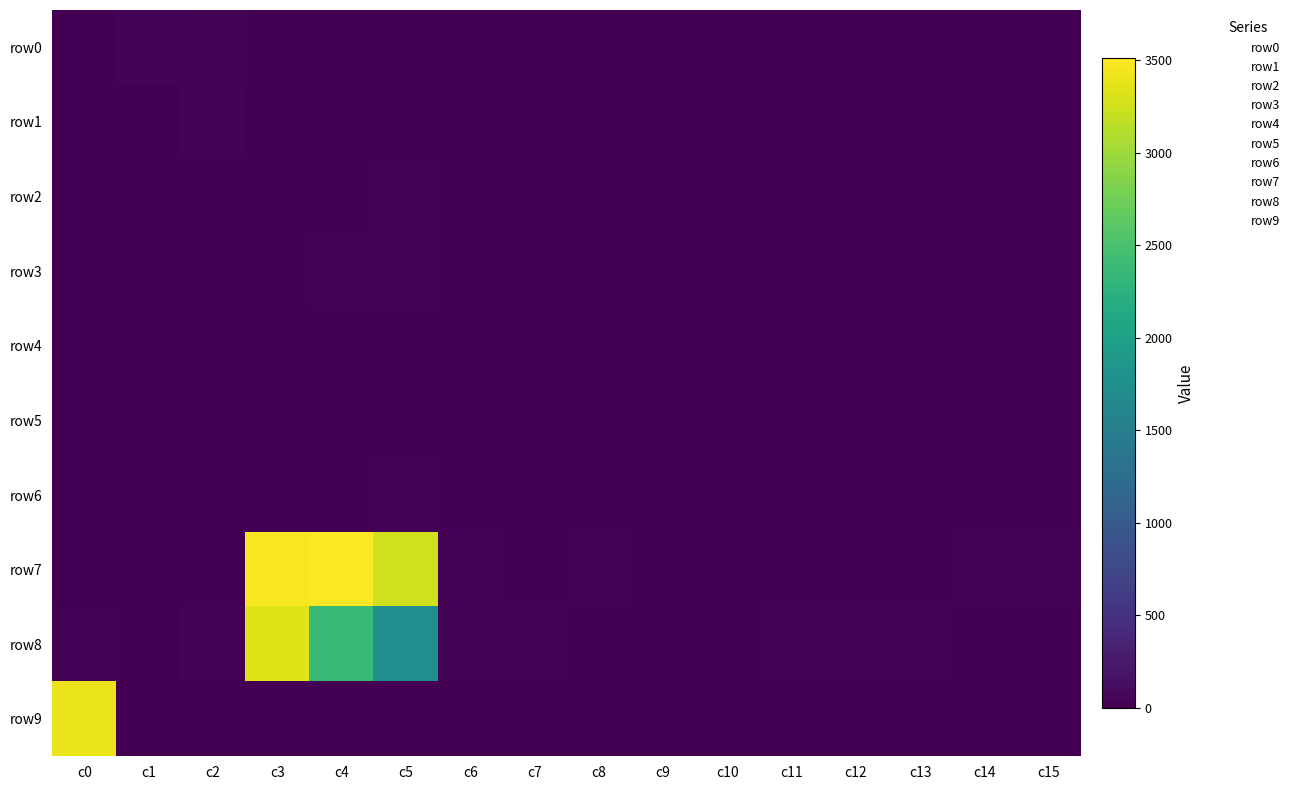

Read the row1 value at c9.

1